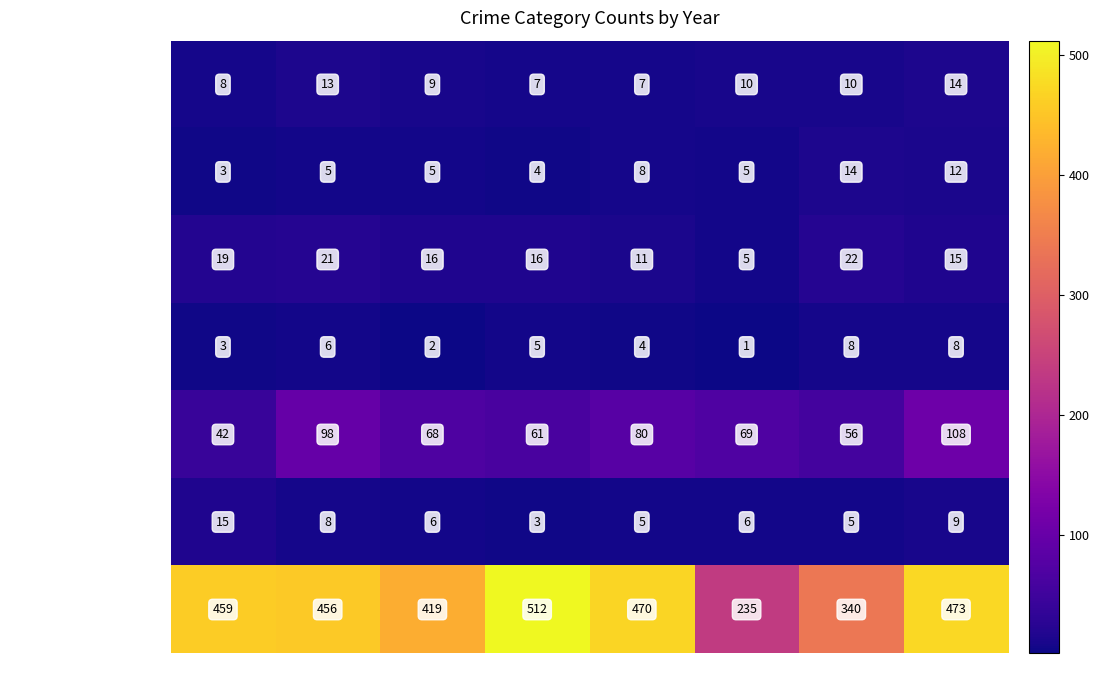

Which label corresponds to the largest value in the chart?

2018